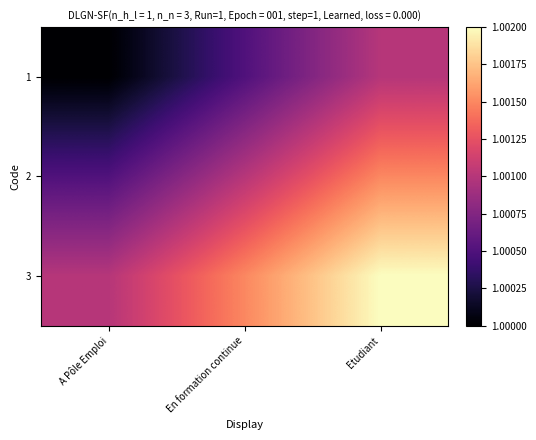

At Etudiant, list the series in order from largest to smallest.

3, 2, 1